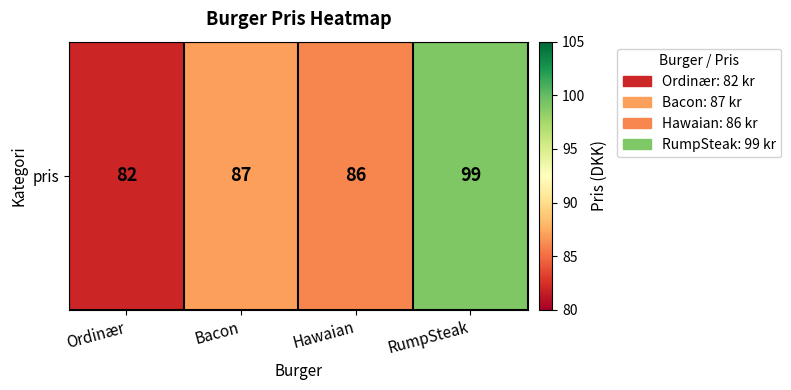

Reading left to right, what are all the values shown in this chart?

82	87	86	99